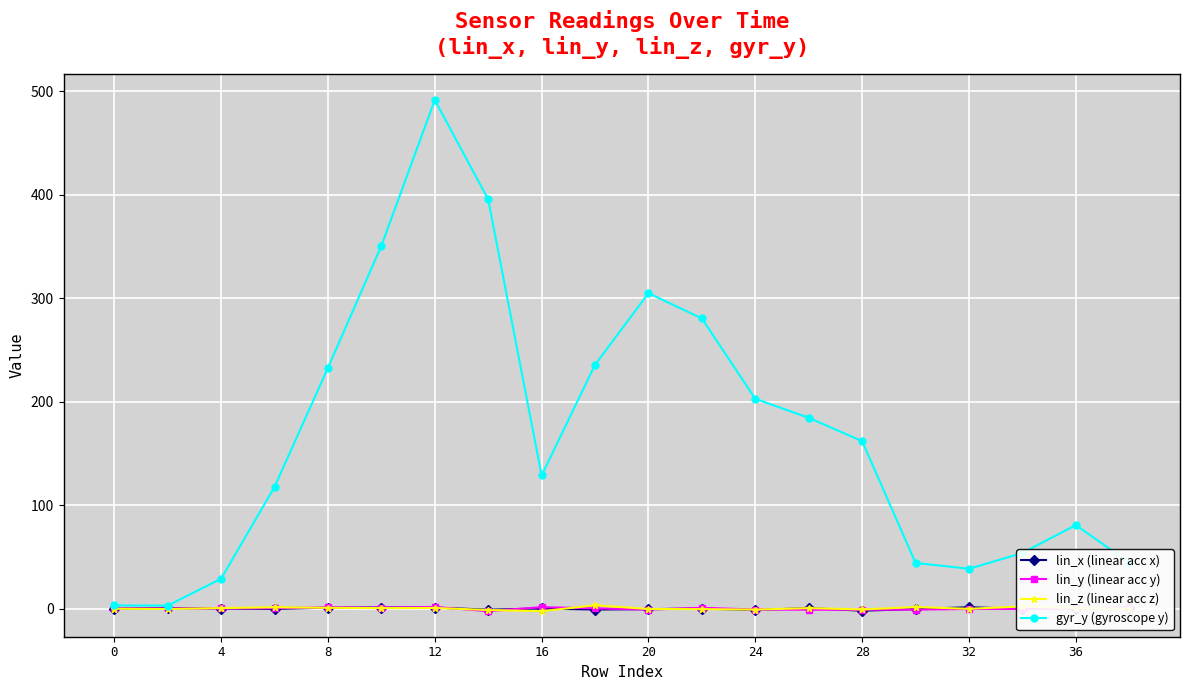

What is the maximum value shown in the chart?

491.7